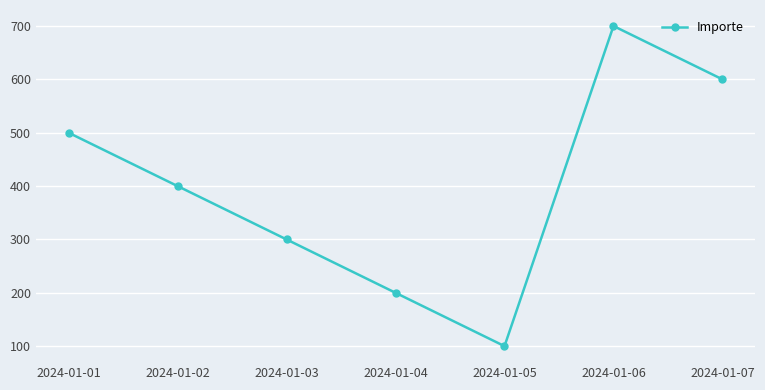

The chart shows a value of 419 at 2024-01-03. True or false?

False